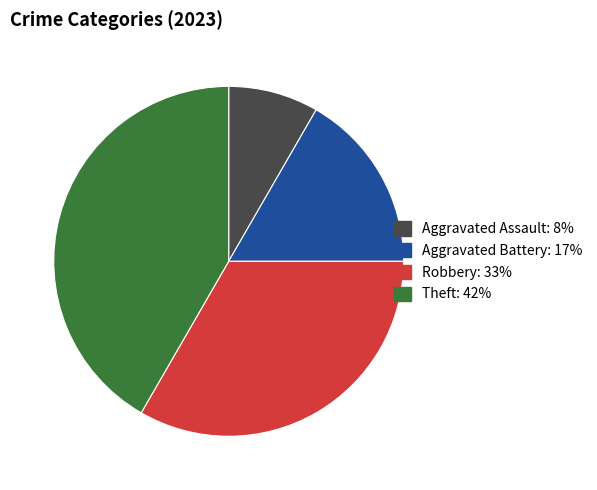

Which slice is the smallest?

Aggravated Assault